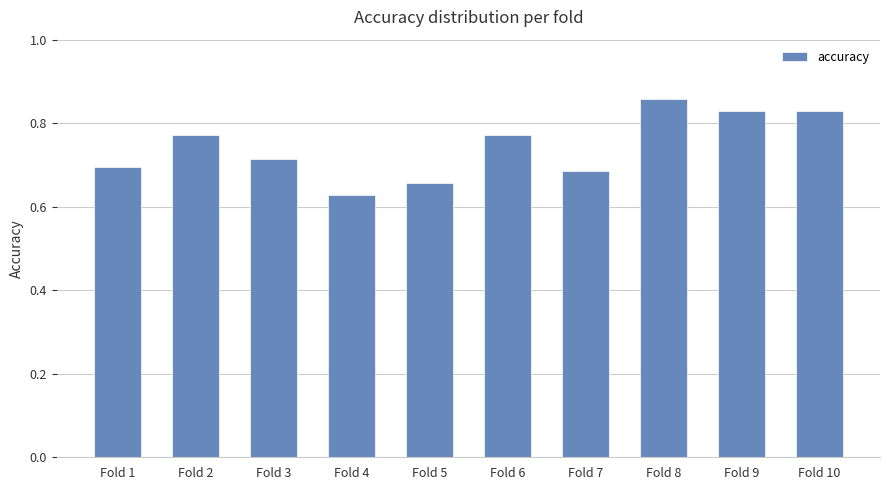

Count the values in the range 0 to 1.

10